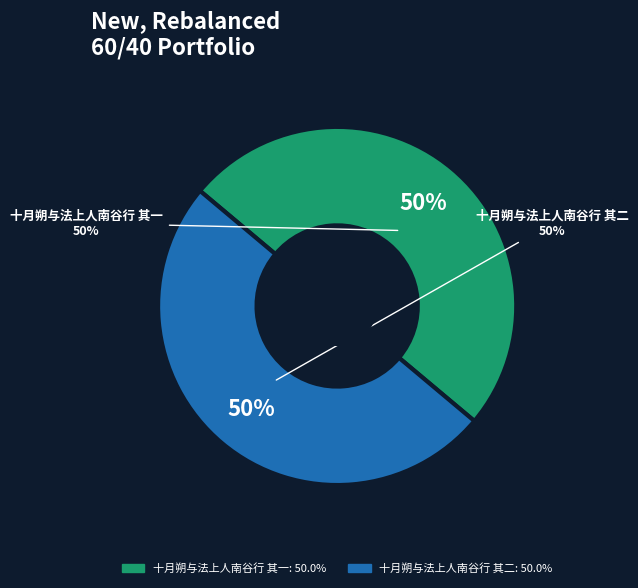

How many slices are in this pie chart?

2